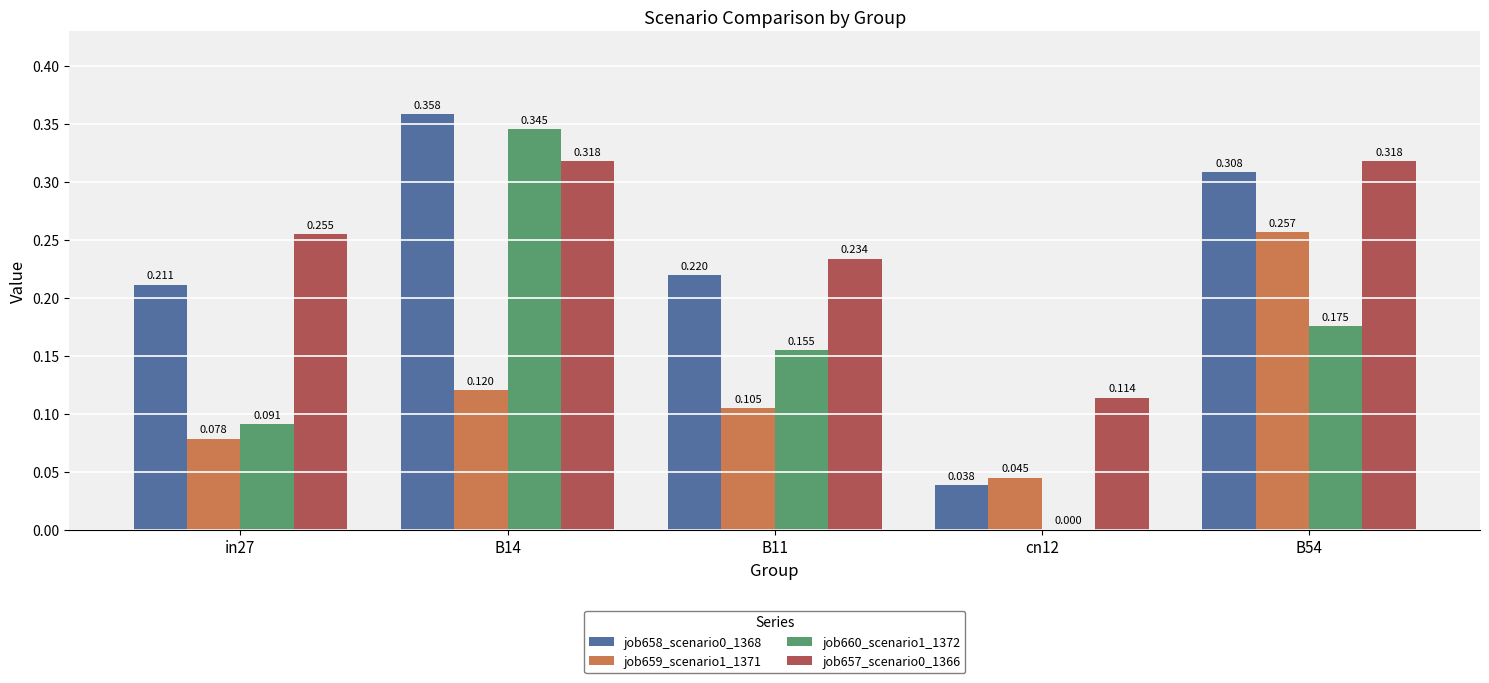

The value of job658_scenario0_1368 at B14 is 0.2. True or false?

False